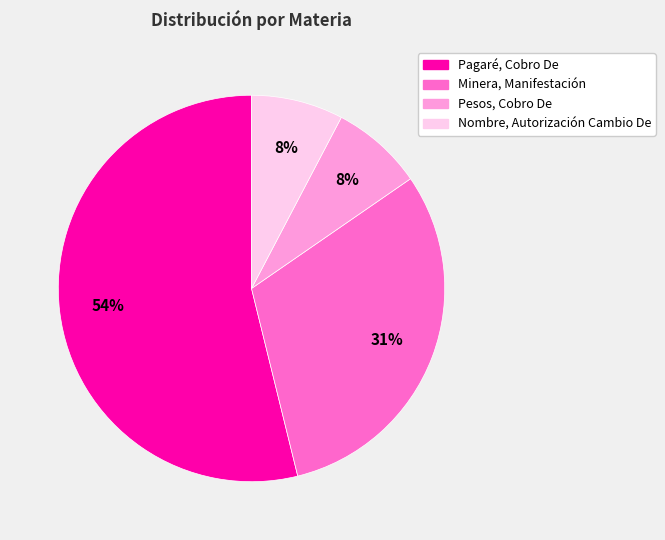

Is the sum of Pesos, Cobro De and Nombre, Autorización Cambio De greater than half?

No